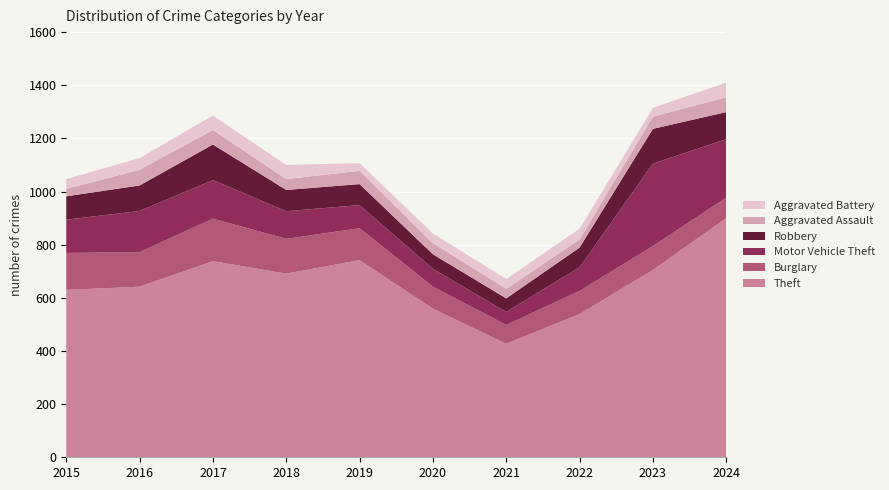

Reading left to right, list all the values displayed in this chart.

Theft: 2015=630	2016=642	2017=738	2018=691	2019=742	2020=559	2021=427	2022=539	2023=705	2024=900
Burglary: 2015=139	2016=130	2017=160	2018=131	2019=120	2020=83	2021=71	2022=87	2023=90	2024=77
Motor Vehicle Theft: 2015=125	2016=155	2017=145	2018=104	2019=87	2020=67	2021=49	2022=89	2023=310	2024=220
Robbery: 2015=88	2016=96	2017=134	2018=80	2019=79	2020=55	2021=51	2022=74	2023=131	2024=102
Aggravated Assault: 2015=28	2016=59	2017=55	2018=41	2019=50	2020=42	2021=36	2022=31	2023=46	2024=56
Aggravated Battery: 2015=37	2016=44	2017=54	2018=53	2019=29	2020=36	2021=37	2022=40	2023=33	2024=55